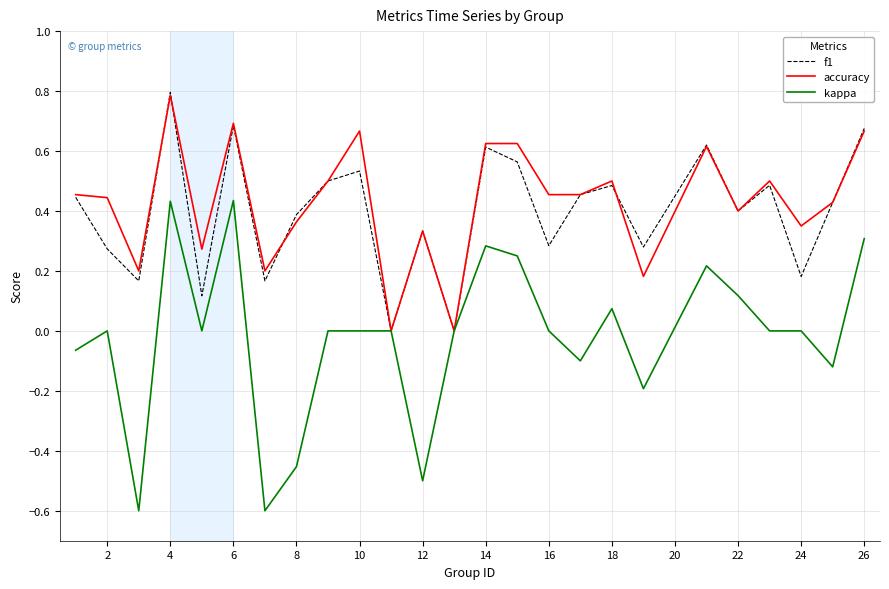

Which series has the largest range (max minus min)?

kappa